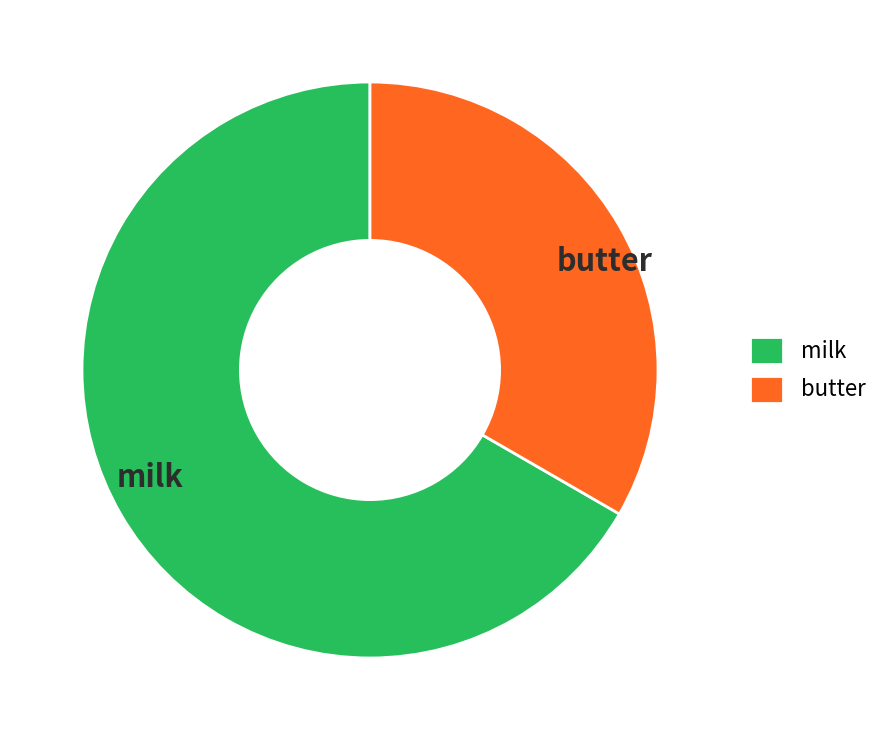

Does butter represent more than half of the total?

No